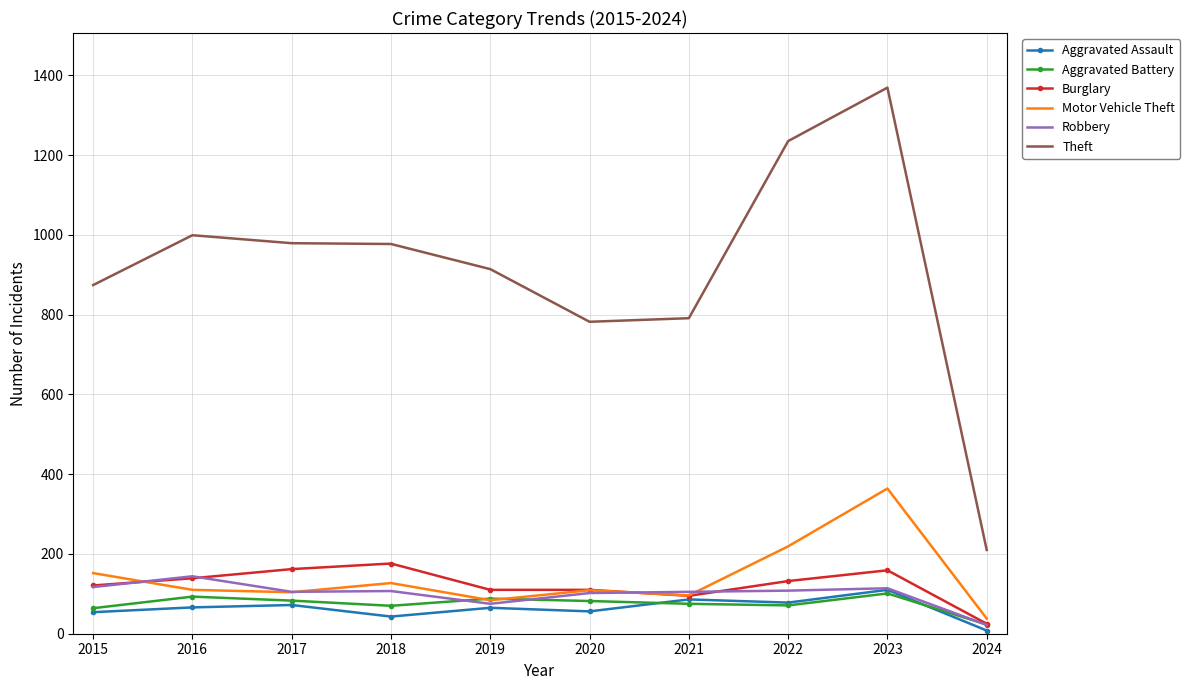

Is it true that Aggravated Assault equals 110 at 2023?

True